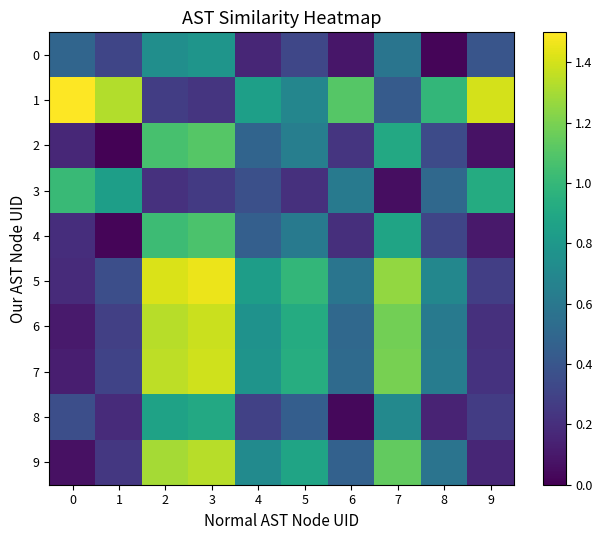

What is the total value across all series at 3?

9.9